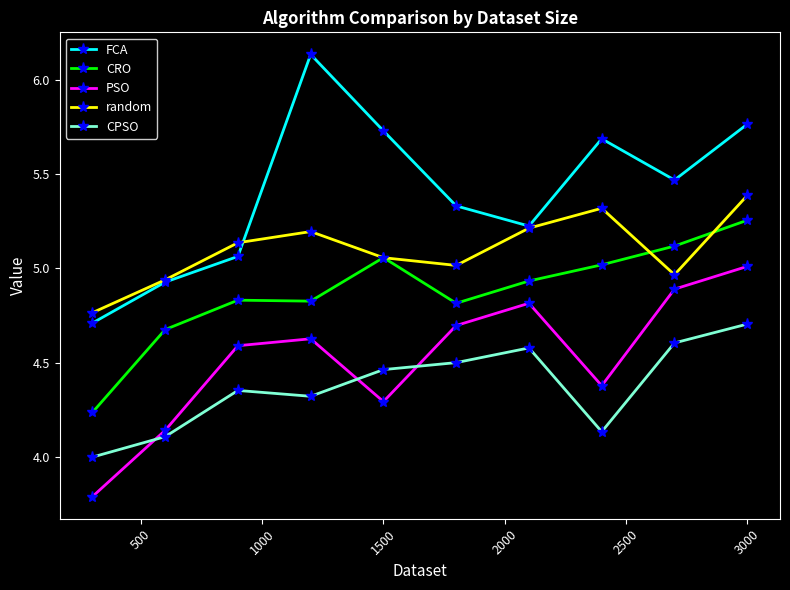

What is the value of the CPSO point at the 4th from the left?

4.3